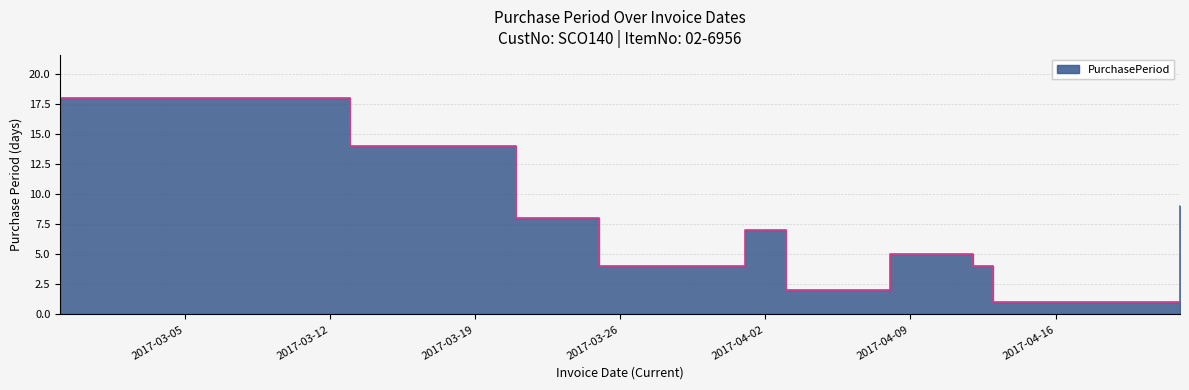

List the labels in order of value, smallest first.

2017-04-13, 2017-04-03, 2017-03-25, 2017-04-12, 2017-04-08, 2017-04-01, 2017-03-21, 2017-04-22, 2017-03-13, 2017-02-27